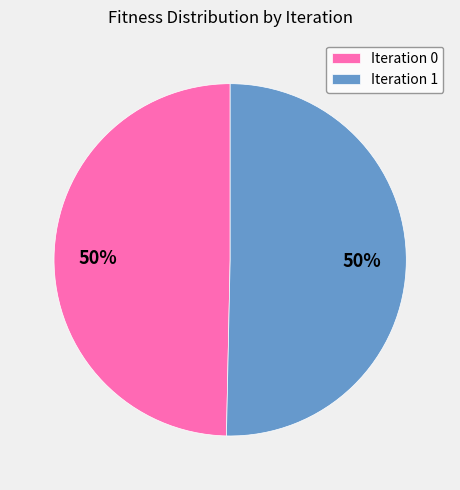

To the nearest percent, what is the average slice percentage?

50%